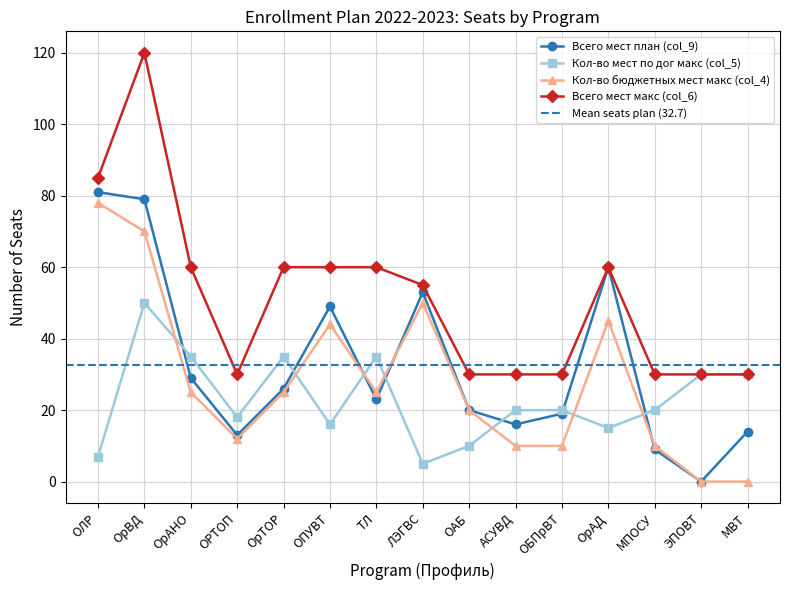

What is the average value of the Кол-во бюджетных мест макс (col_4) series?

28